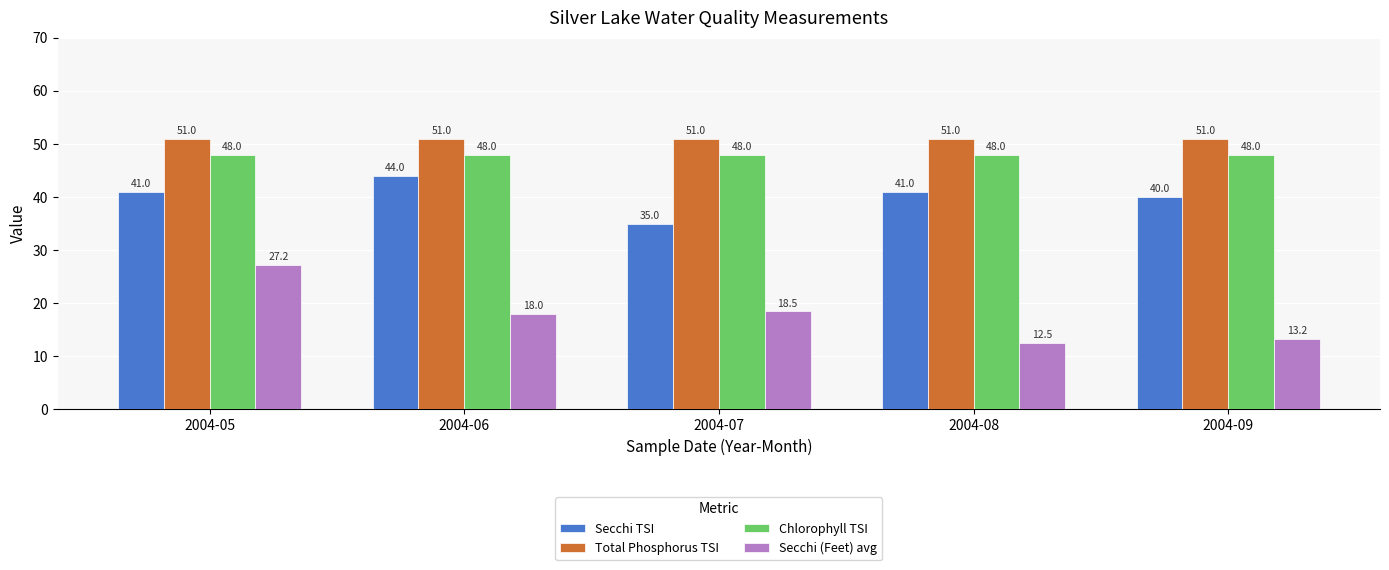

Where does the Secchi (Feet) avg series first go above 18?

2004-05